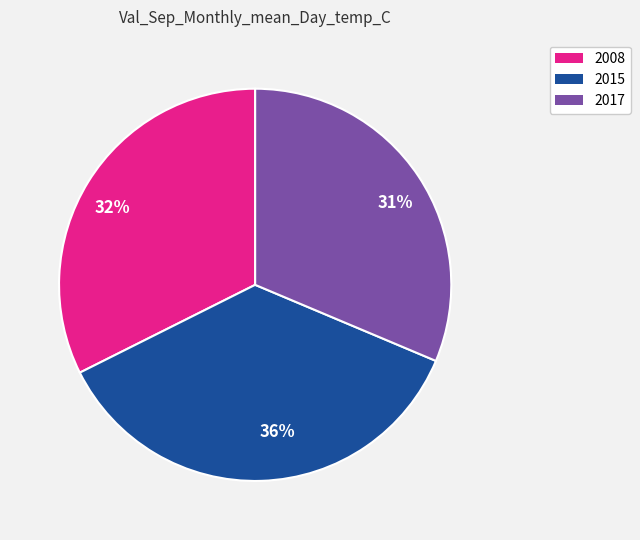

Which category has the biggest portion of the pie?

36%